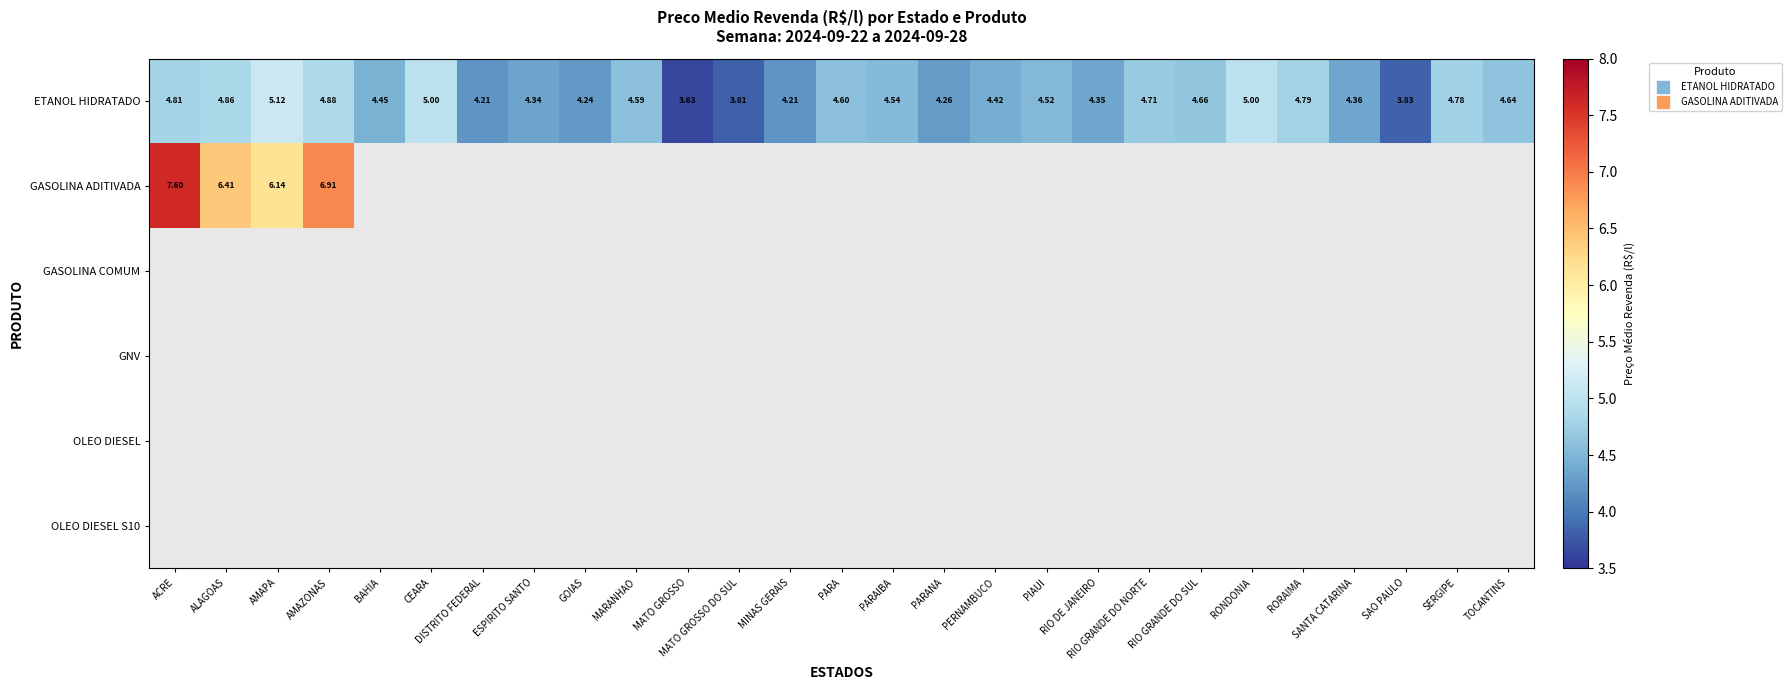

Between AMAZONAS and MATO GROSSO DO SUL, which is larger?

AMAZONAS